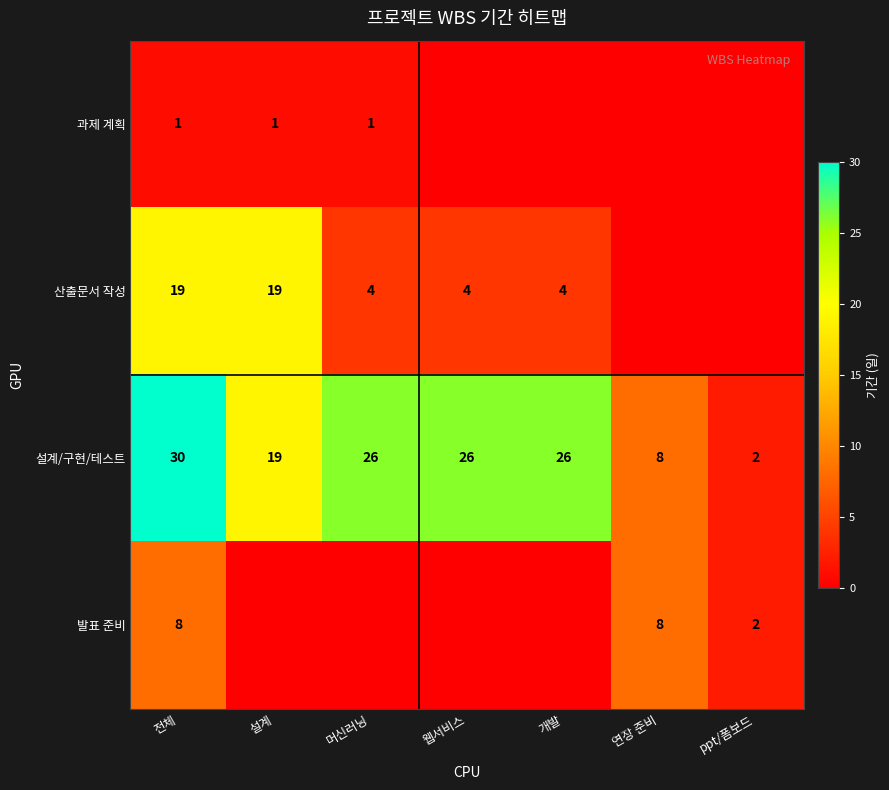

At which label is 설계/구현/테스트 closest to 16?

설계